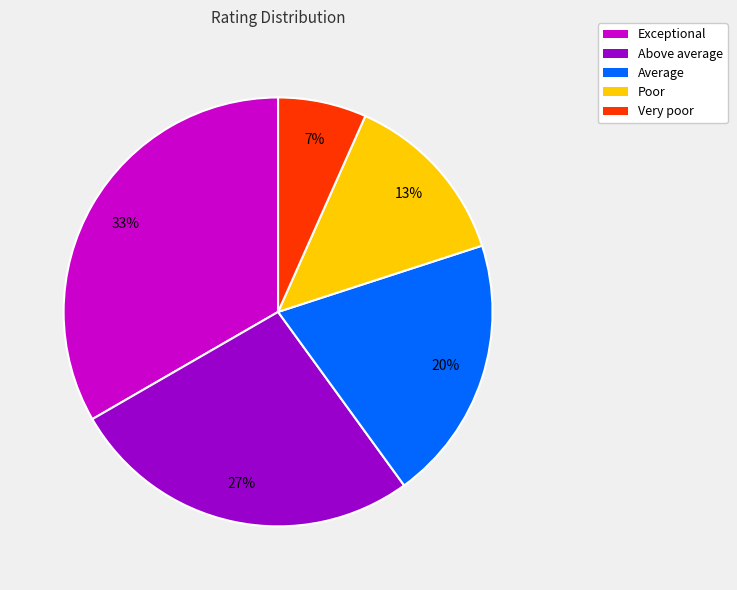

The Exceptional slice represents 44% of the pie. True or false?

False